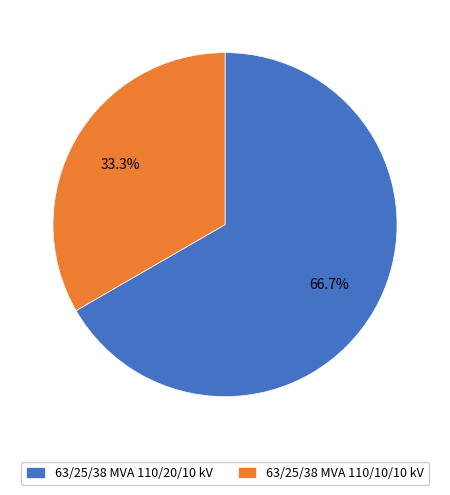

True or false: 63/25/38 MVA 110/20/10 kV accounts for 67% of the total.

True